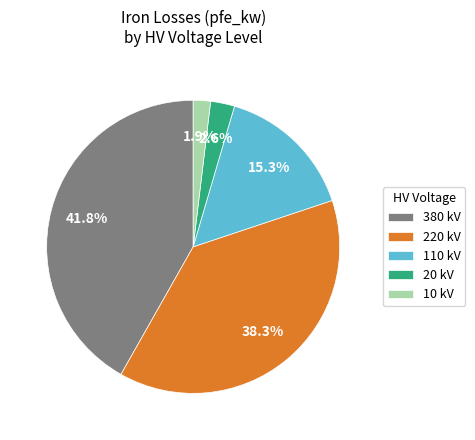

Which slice is the largest?

380 kV